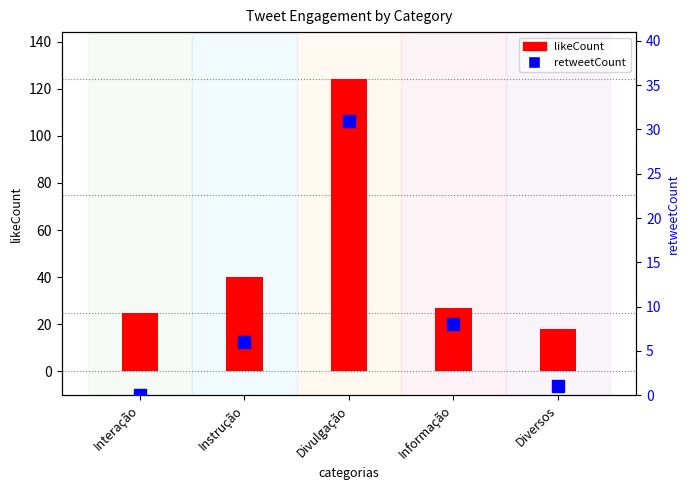

Which category has the lowest value across all series?

Interação